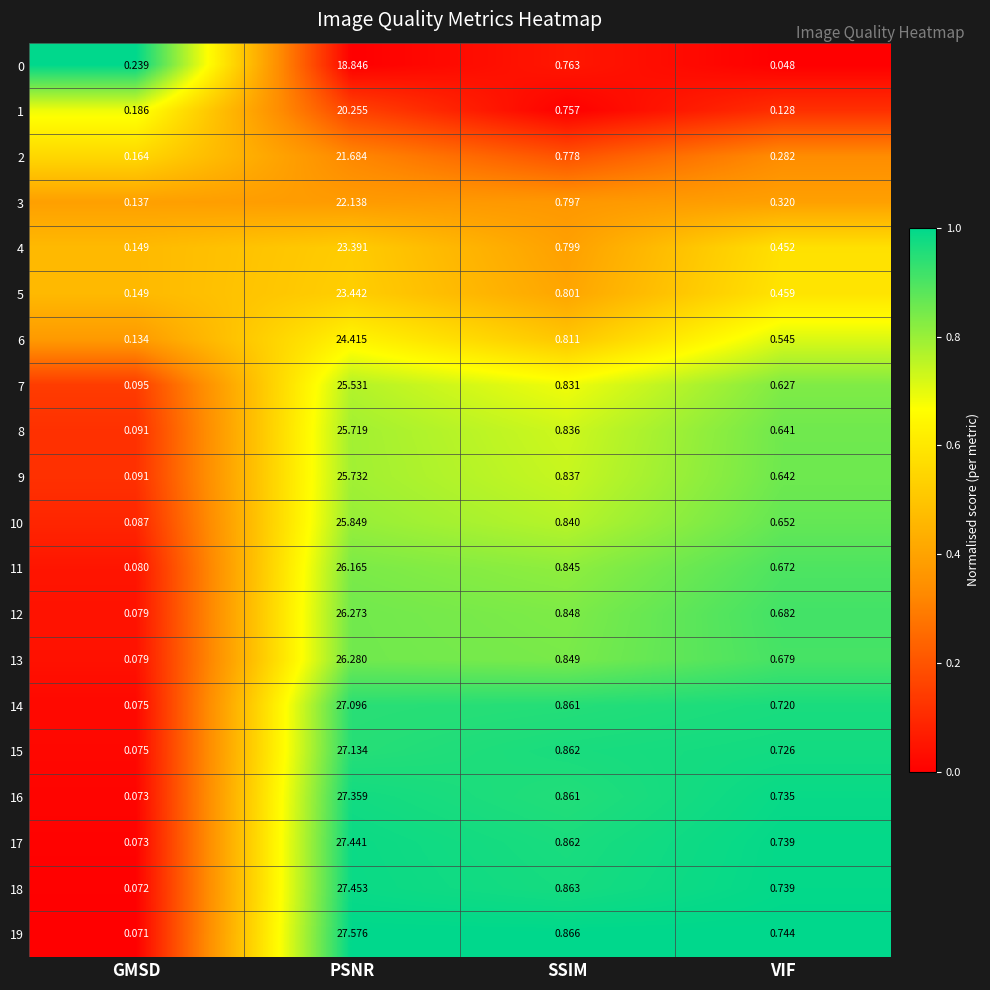

At which category is the sum across all series the highest?

PSNR